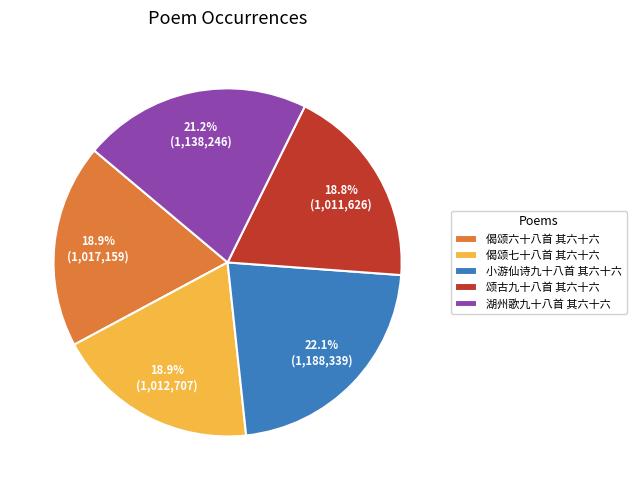

Approximately how many times larger is the value at 小游仙诗九十八首 其六十六 compared to 偈颂七十八首 其六十六?

1.2